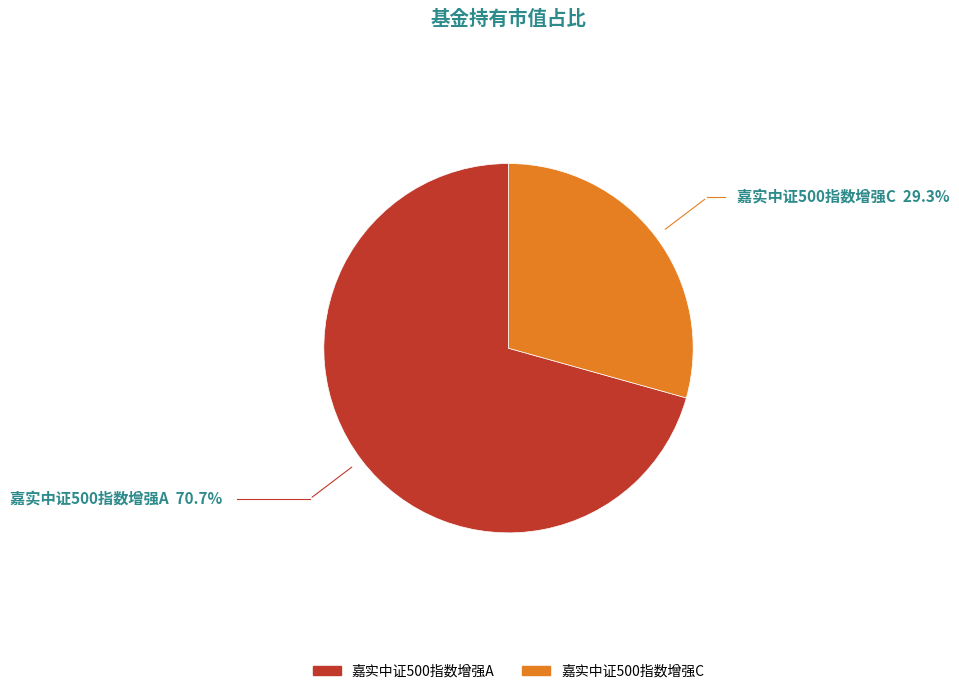

Which category accounts for the majority?

嘉实中证500指数增强A